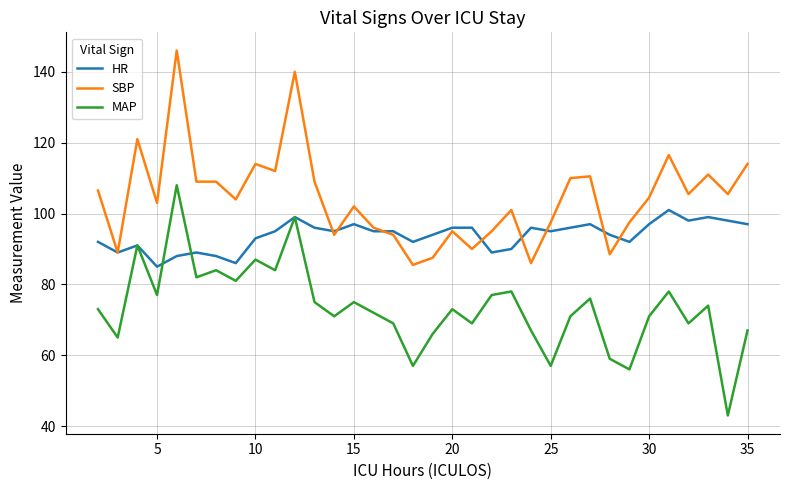

Which series has the largest total across all categories?

SBP